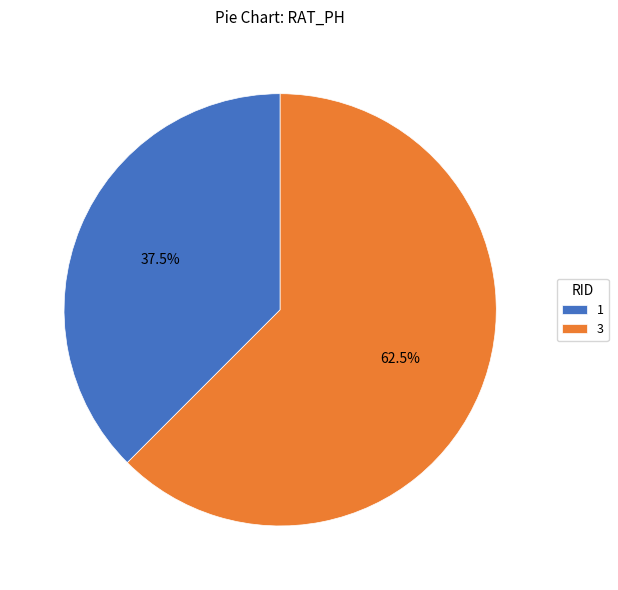

Rank the categories by value from highest to lowest.

3, 1